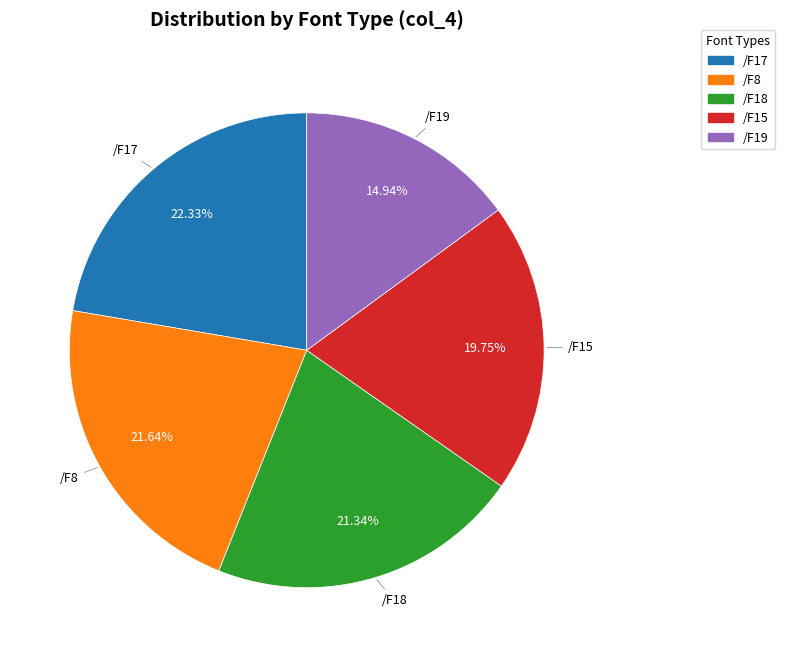

Is the sum of /F17 and /F15 greater than half?

No